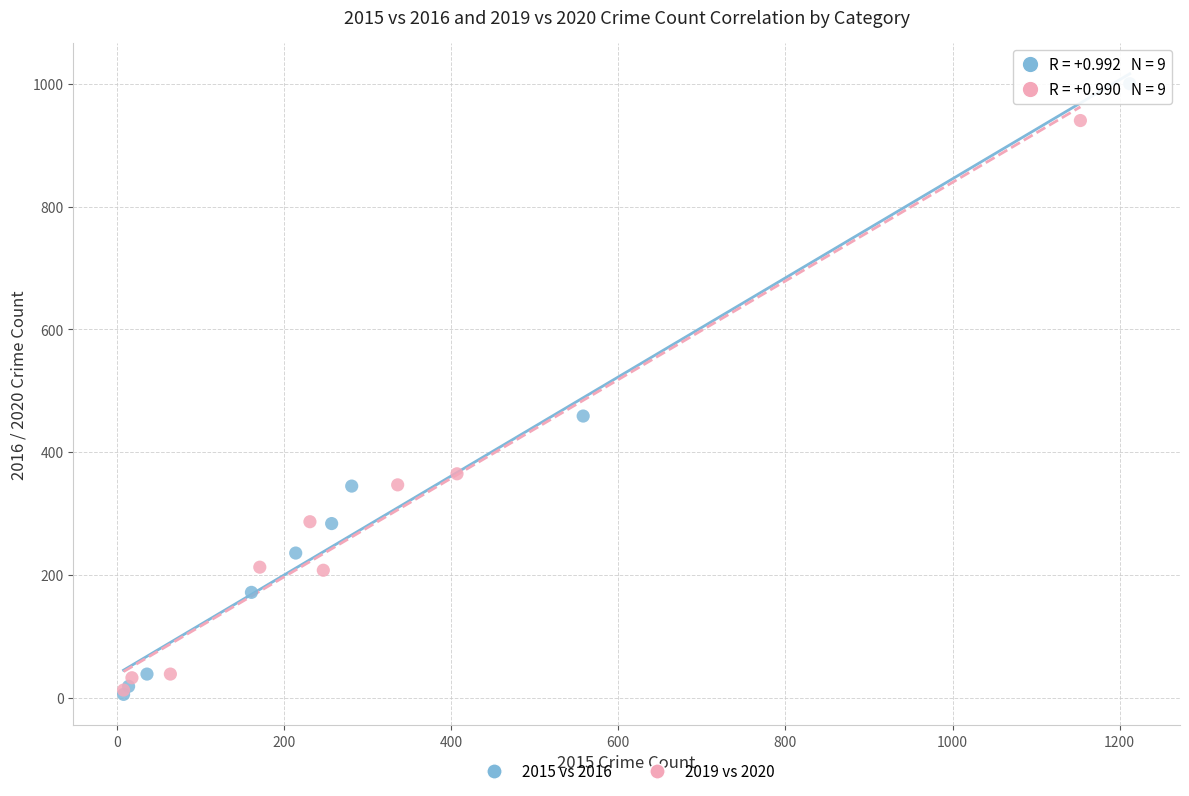

Which series has the largest Y range (max minus min)?

2015 vs 2016